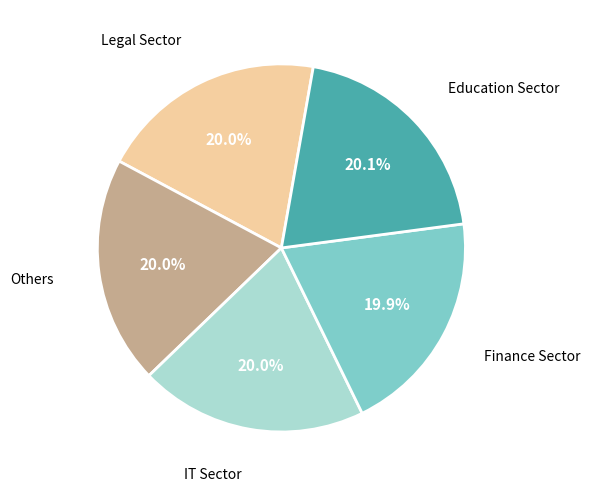

Is there a majority slice in this chart?

No